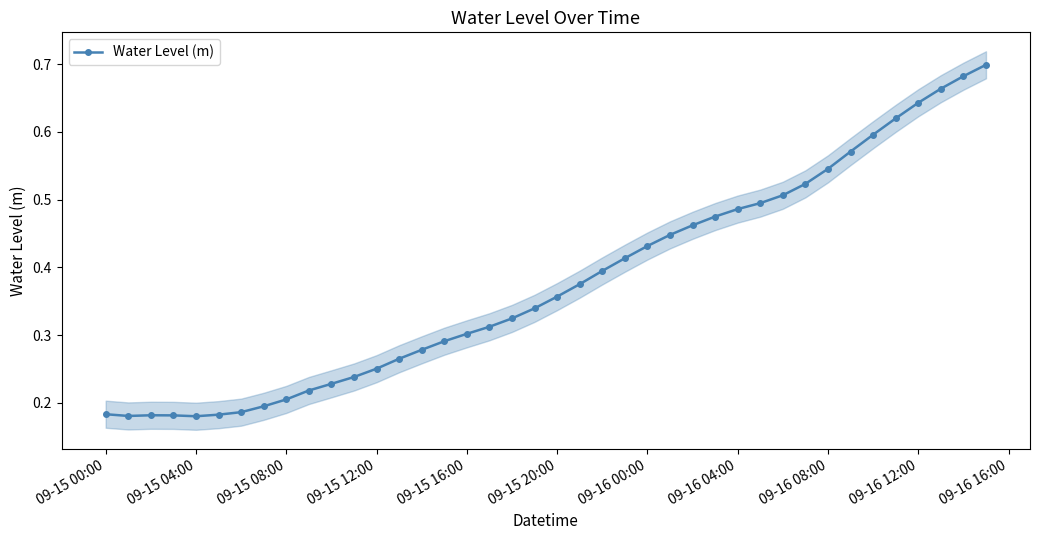

How many Water Level (m) values are between 0 and 1?

40